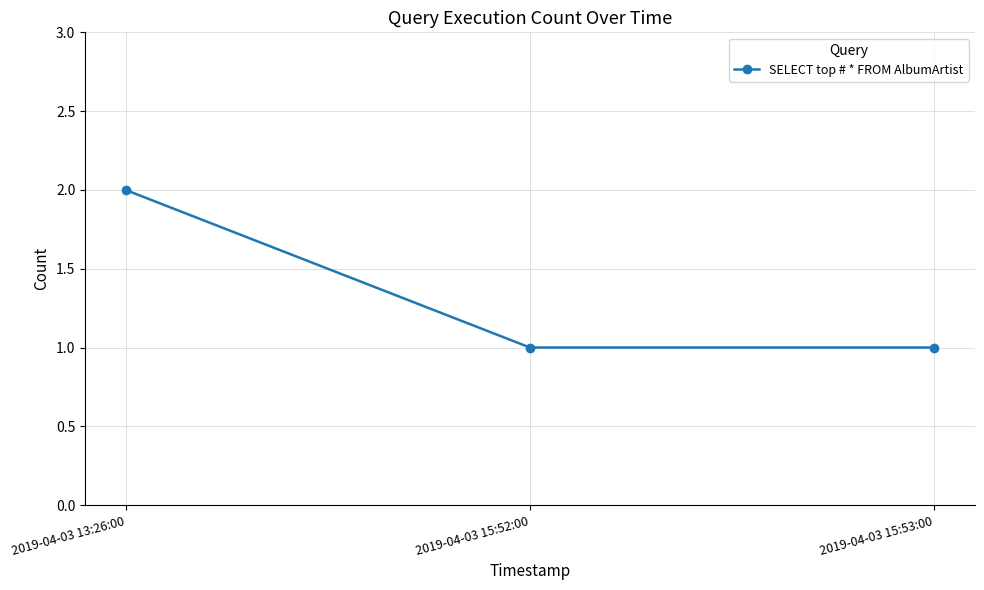

The chart shows a value of 2 at 2019-04-03 15:53:00. True or false?

False